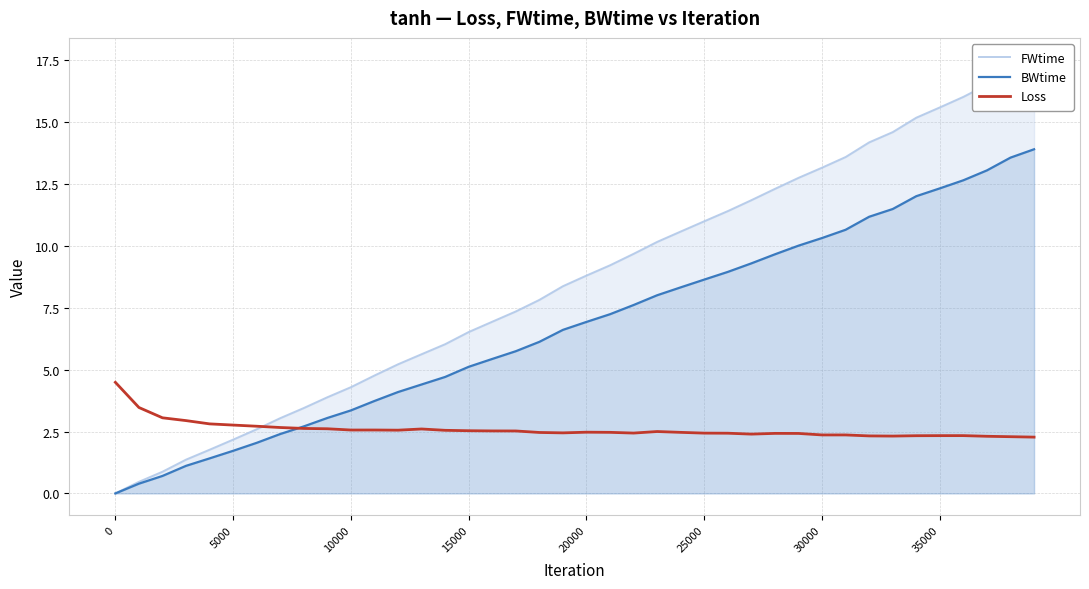

What is the maximum value for Loss?

4.5